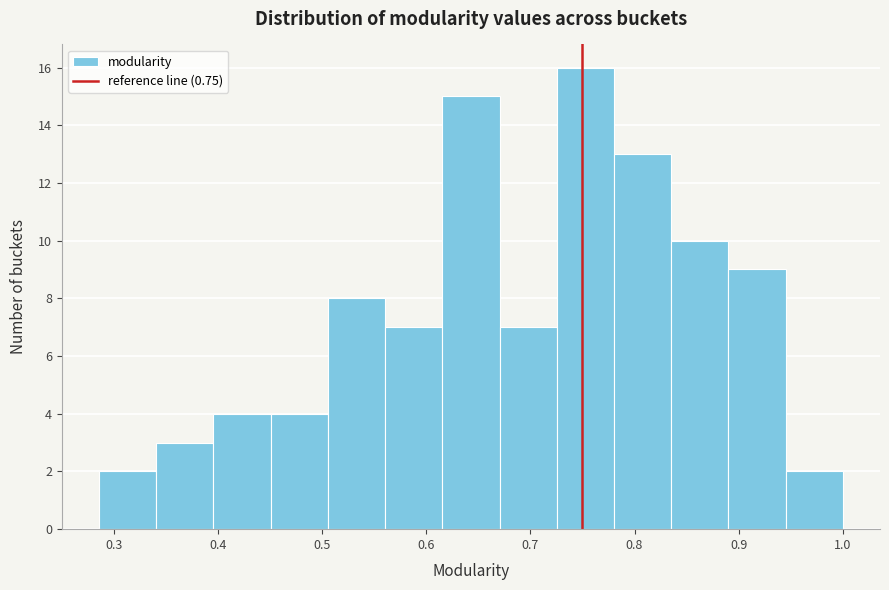

Reading left to right, transcribe this chart: for each bar, give the range it covers on the x-axis and its height. Neither the bar edges nor the heights are printed on the chart, so give them approximately, as read against the axes.

0.29 to 0.34: 2
0.34 to 0.40: 3
0.40 to 0.45: 4
0.45 to 0.51: 4
0.51 to 0.56: 8
0.56 to 0.62: 7
0.62 to 0.67: 15
0.67 to 0.73: 7
0.73 to 0.78: 16
0.78 to 0.84: 13
0.84 to 0.89: 10
0.89 to 0.95: 9
0.95 to 1.00: 2